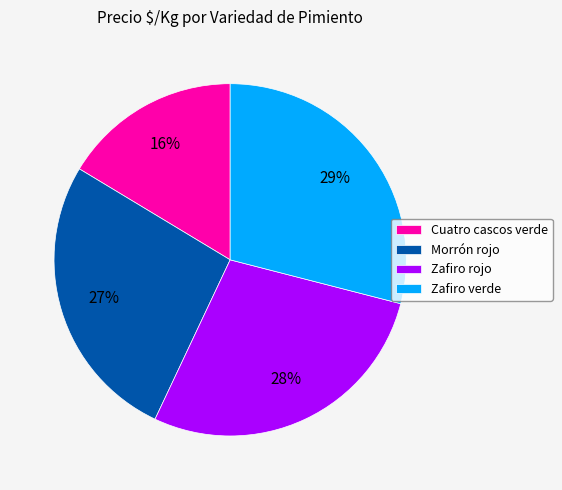

Combined, do Zafiro rojo and Morrón rojo account for over 50%?

Yes